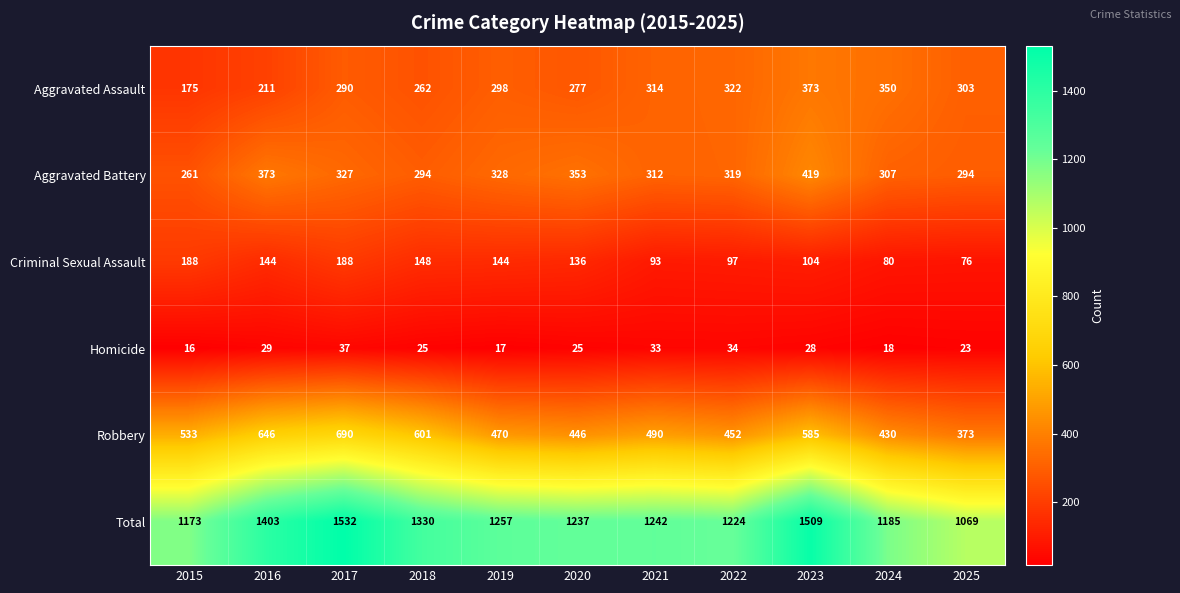

What value does the Criminal Sexual Assault series have at 2019, to the nearest 50?

150